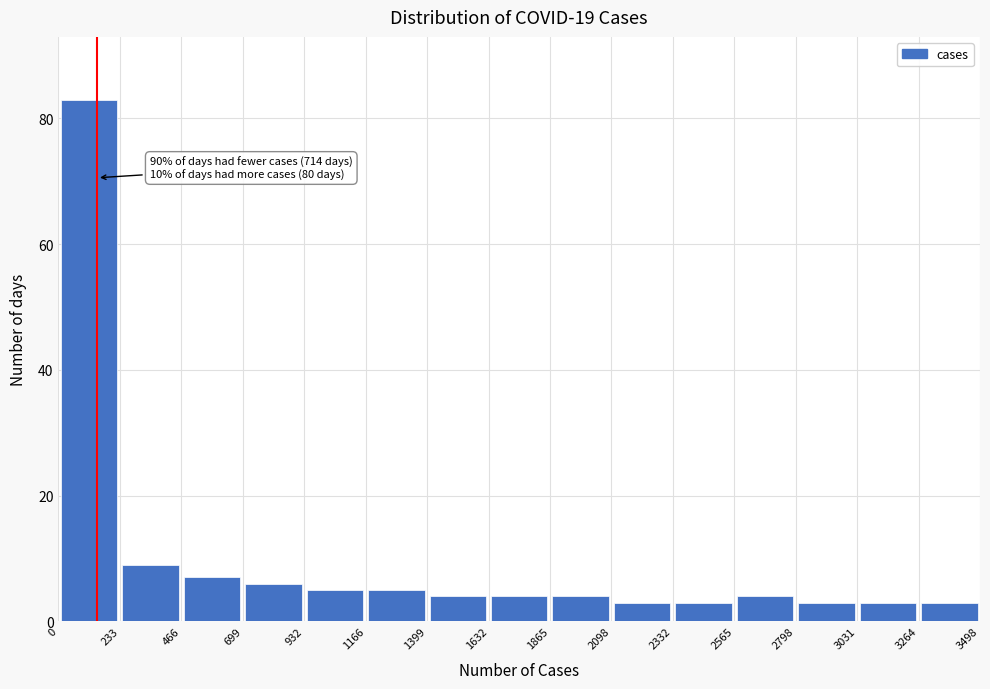

Which range on the x-axis has the tallest bar?

0 to 233